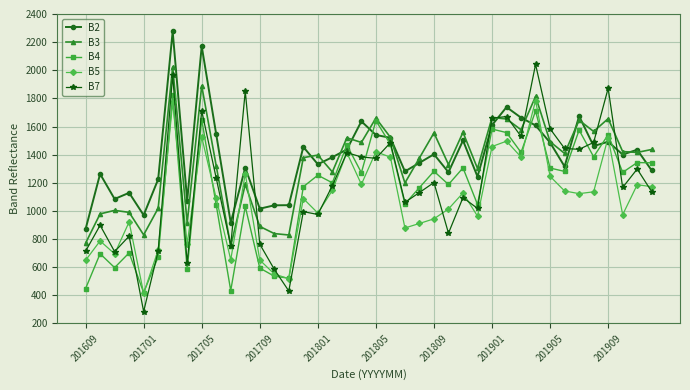

Which series has the widest spread of values?

B7